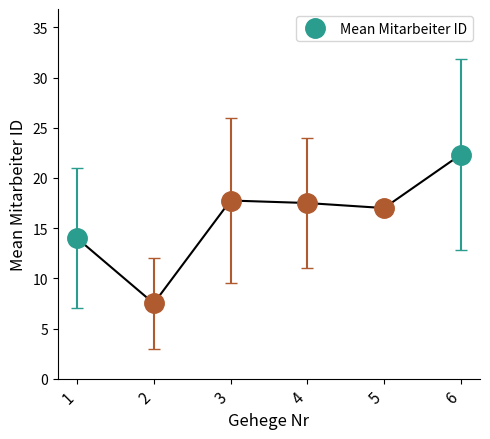

What is the change in value from 1 to 2?

-6.5